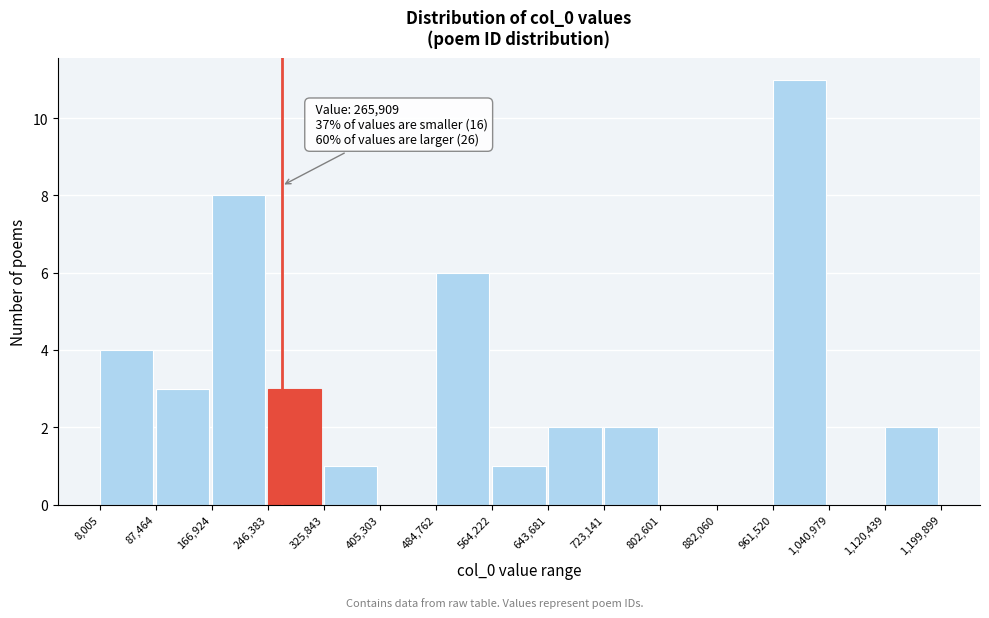

Over which range of the x-axis is the bar tallest?

961,520 to 1,040,979